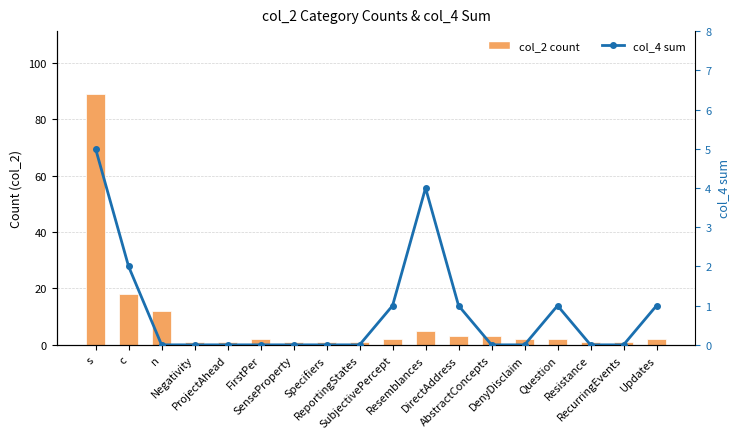

What is the approximate value of col_4 sum at Updates?

1